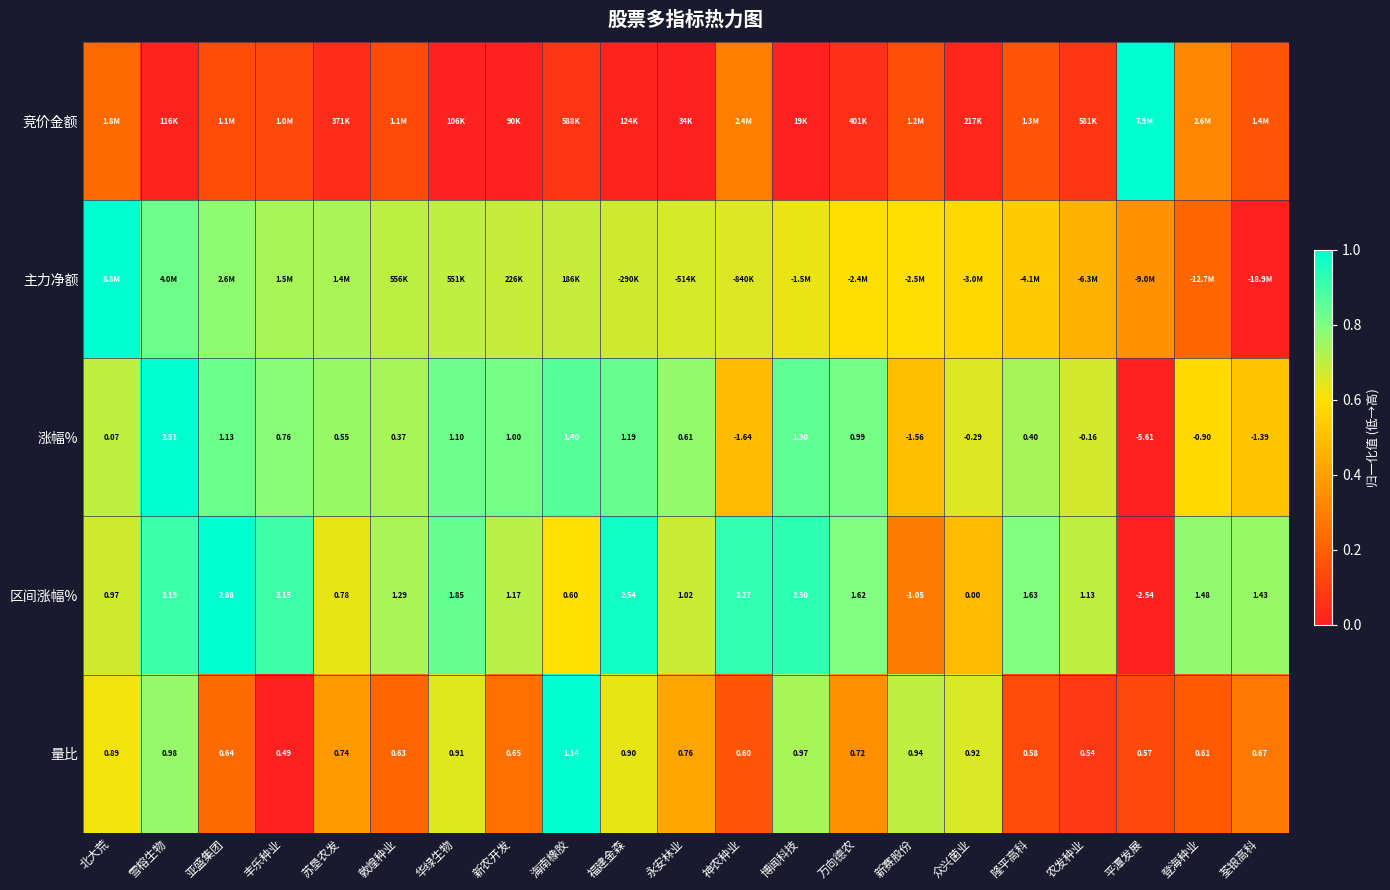

Is the value of 量比 at 新赛股份 greater than the value of 涨幅% at 北大荒?

Yes